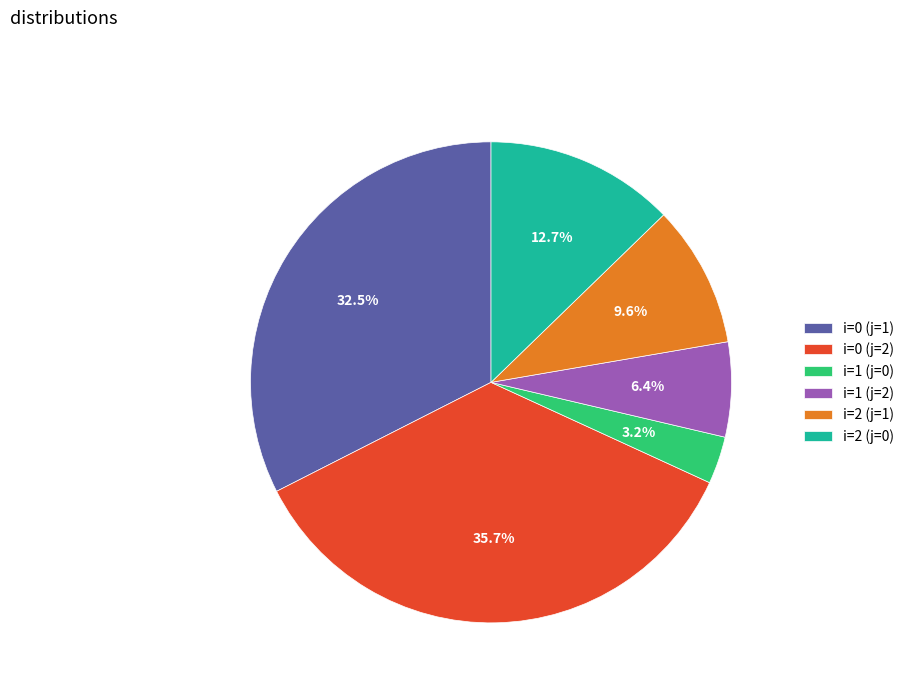

Do i=0 (j=2) and i=1 (j=2) together represent more than half of the pie?

No